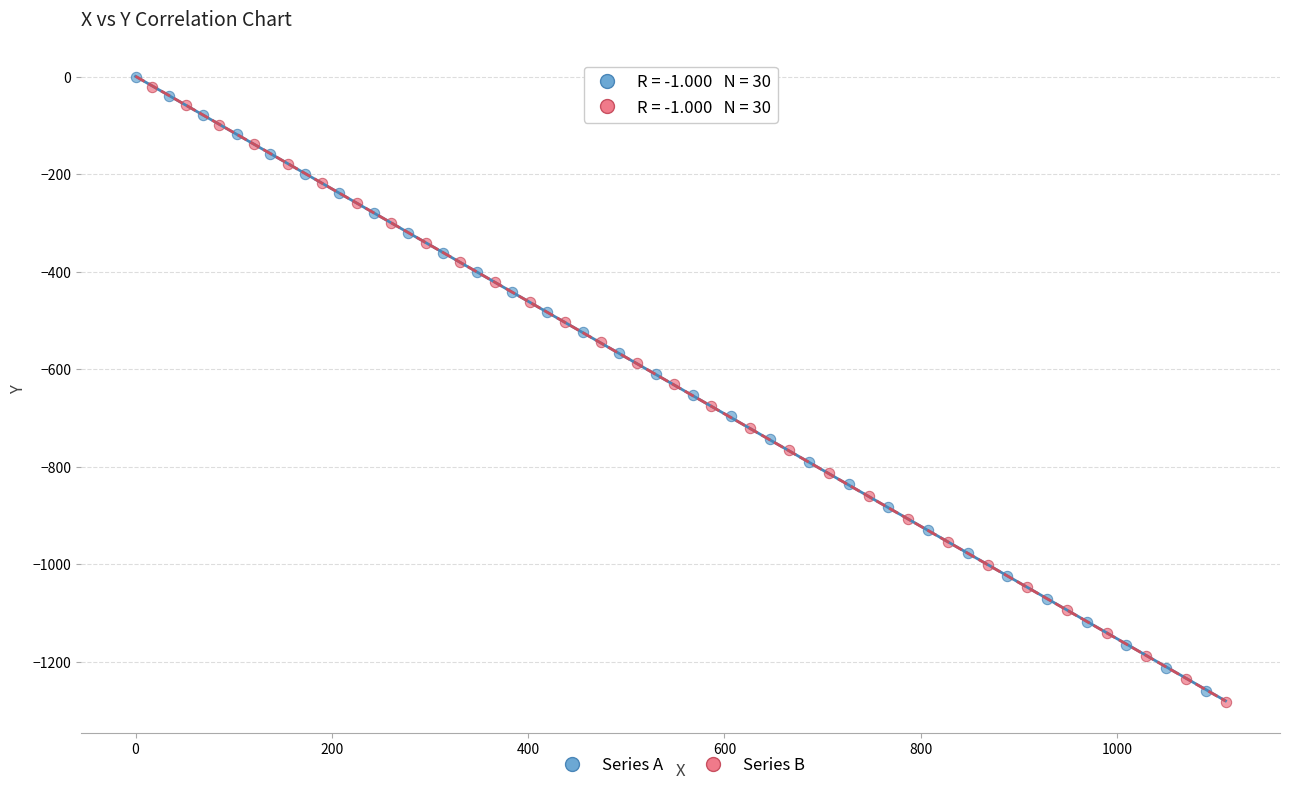

Which series has the largest Y range (max minus min)?

Series B